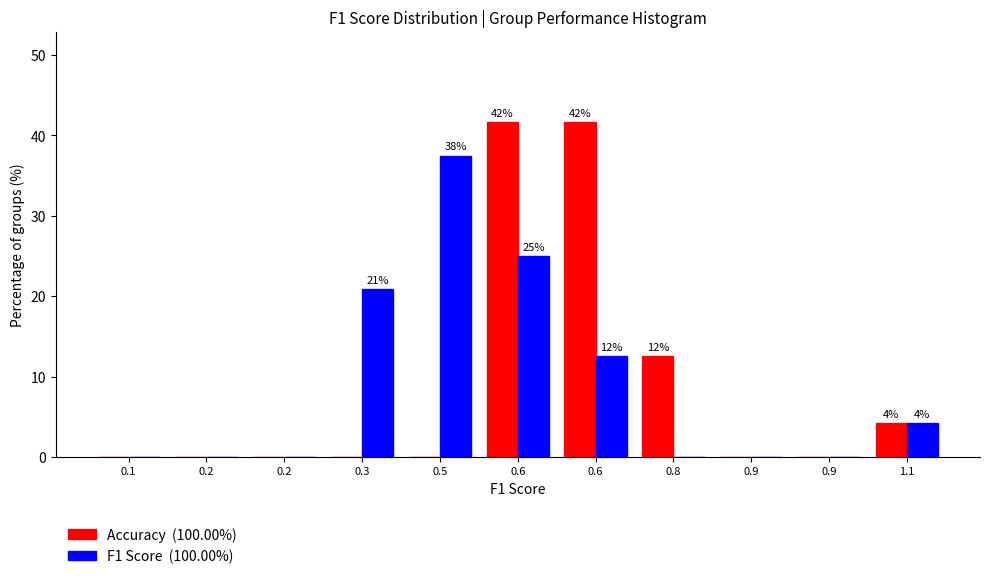

Count the number of data series in this chart.

2